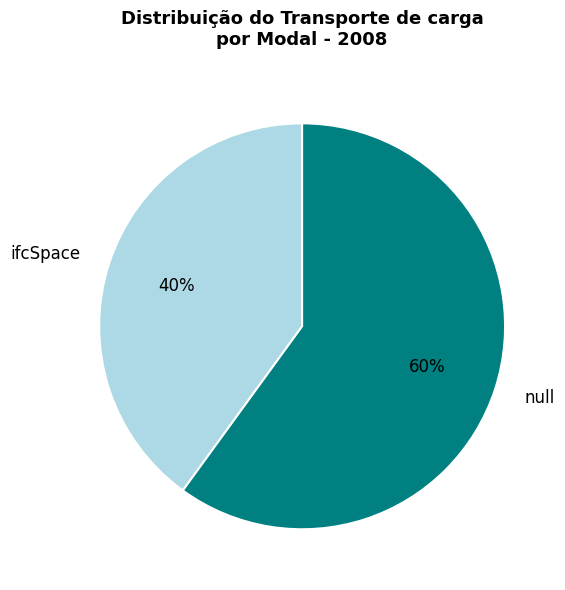

To the nearest percent, what is the combined percentage of ifcSpace and null?

100%